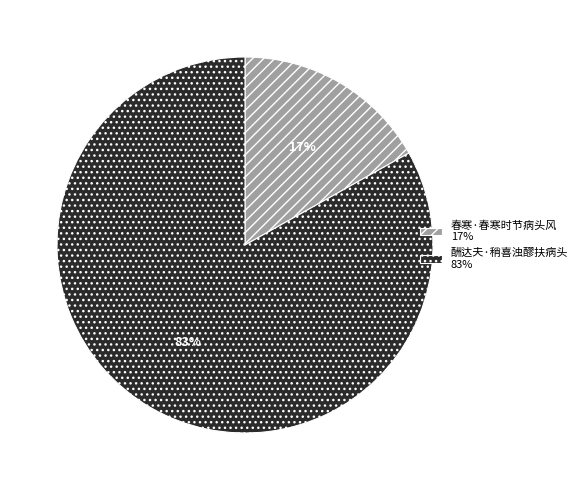

What percentage is the 春寒·春寒时节病头风 slice, to the nearest percent?

17%